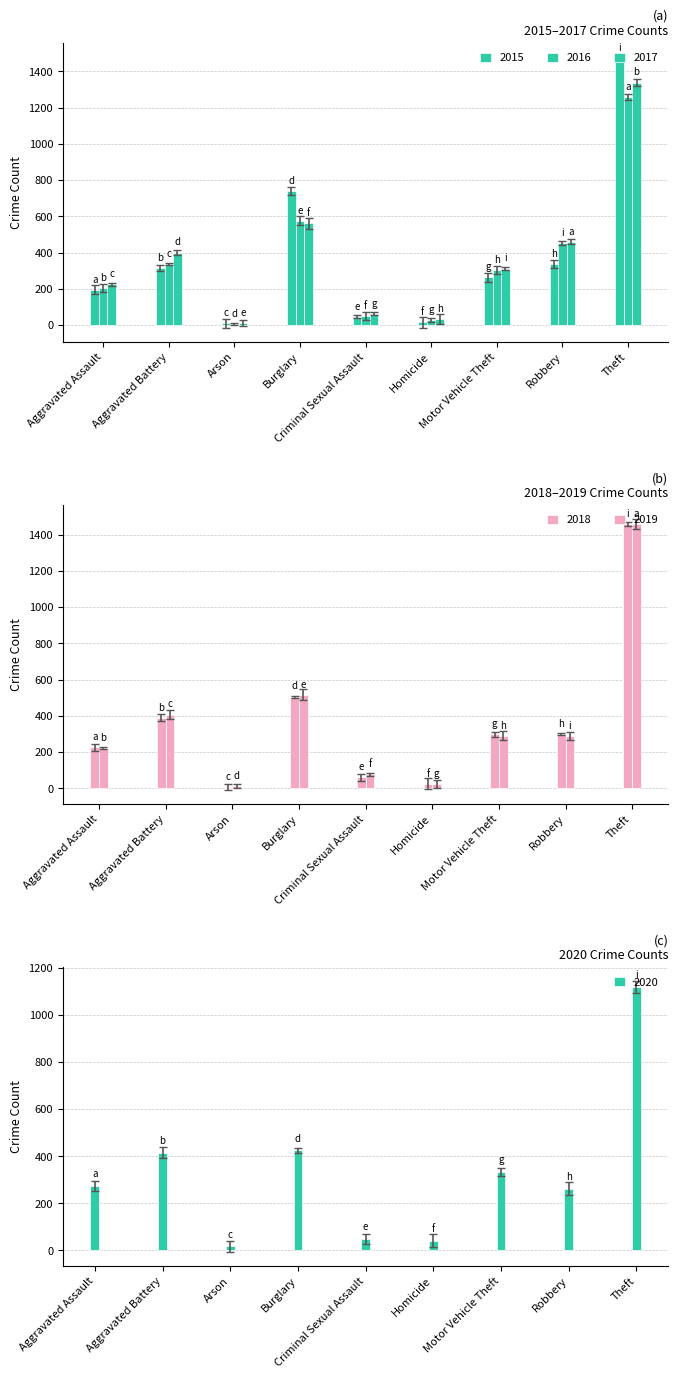

The value of 2015 at Criminal Sexual Assault is 62. True or false?

False